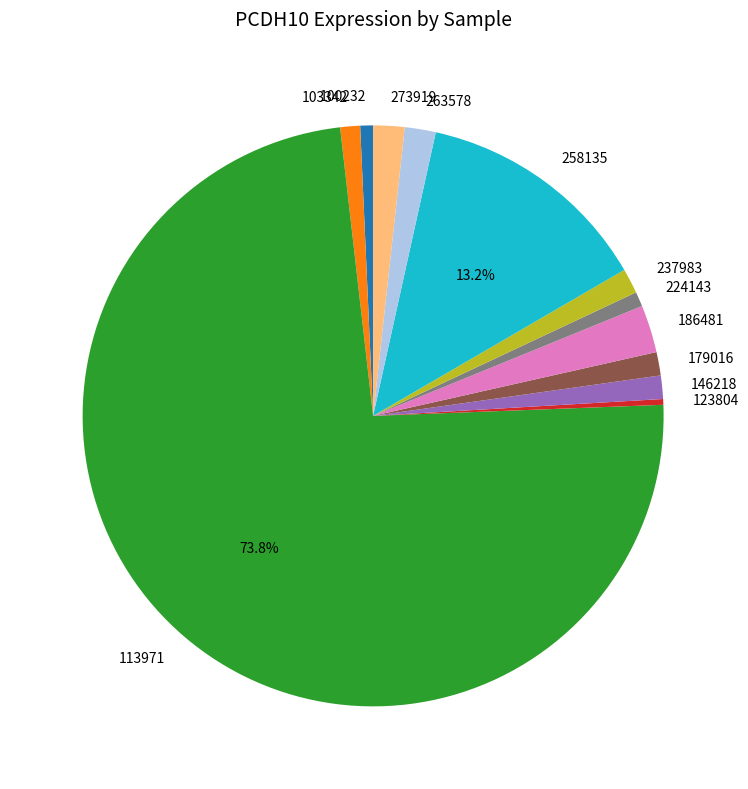

The 258135 slice represents 13% of the pie. True or false?

True